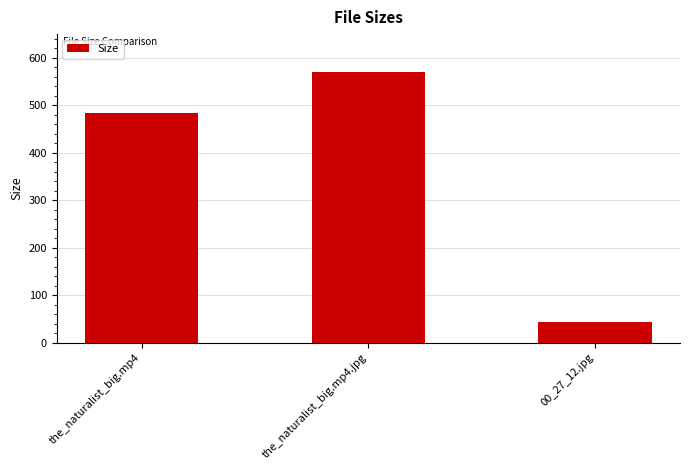

What is the label of the 1st bar from the left?

the_naturalist_big.mp4